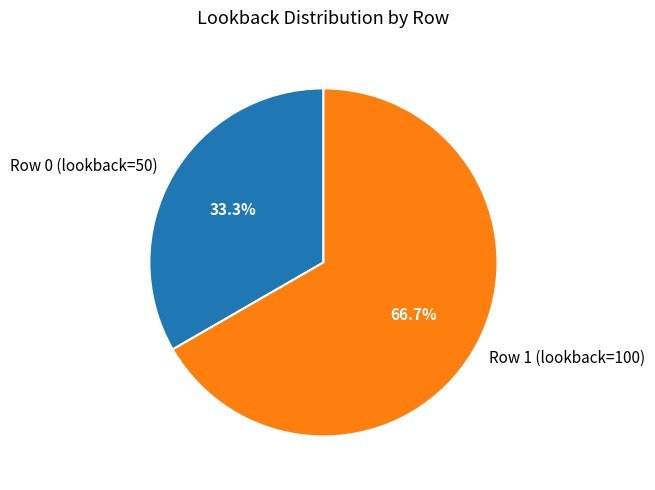

To the nearest percent, what portion does Row 1 (lookback=100) represent?

67%